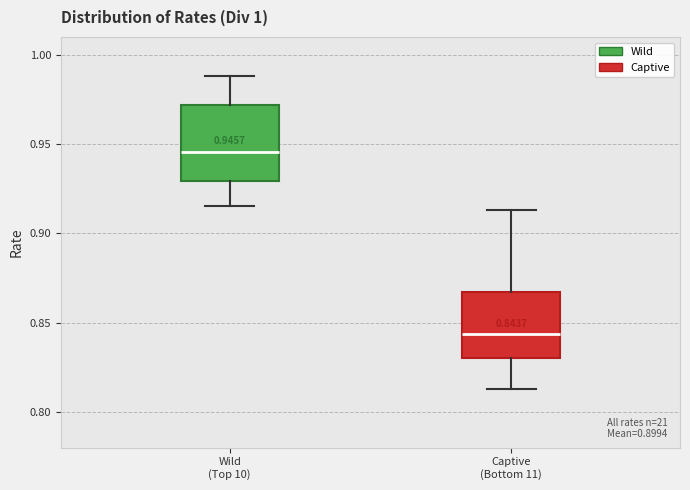

Which box has the lowest median line?

Captive (Bottom 11)